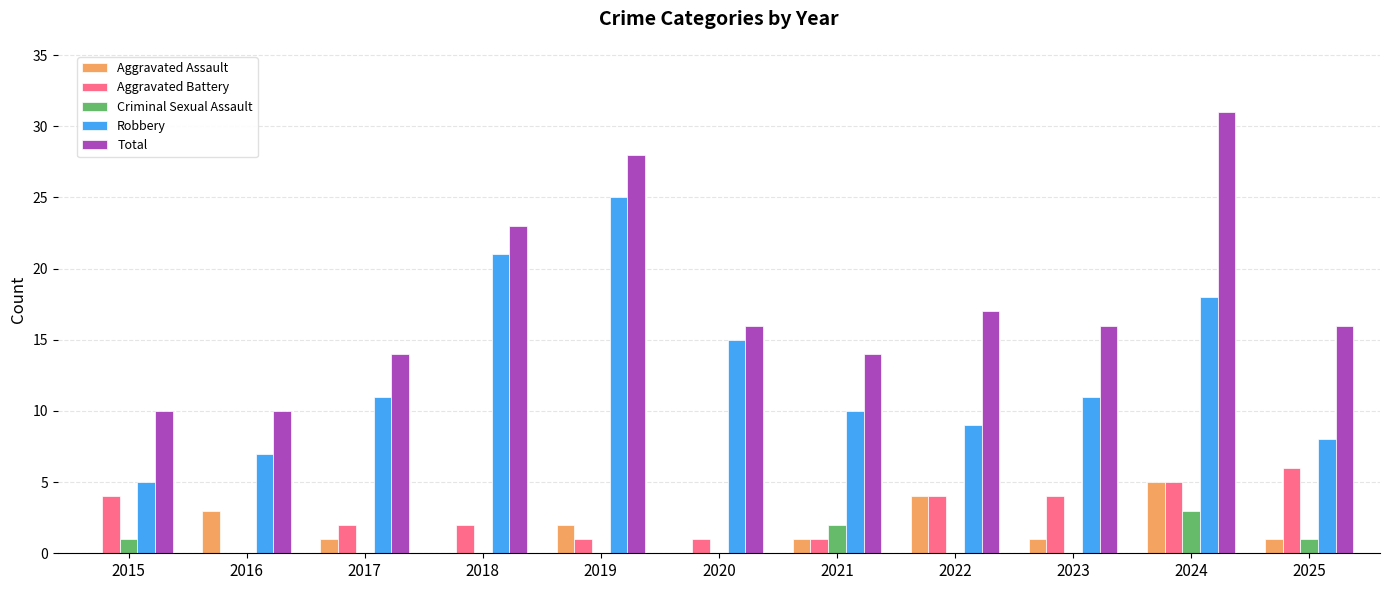

What is the spread (max minus min) of values at 2015?

10